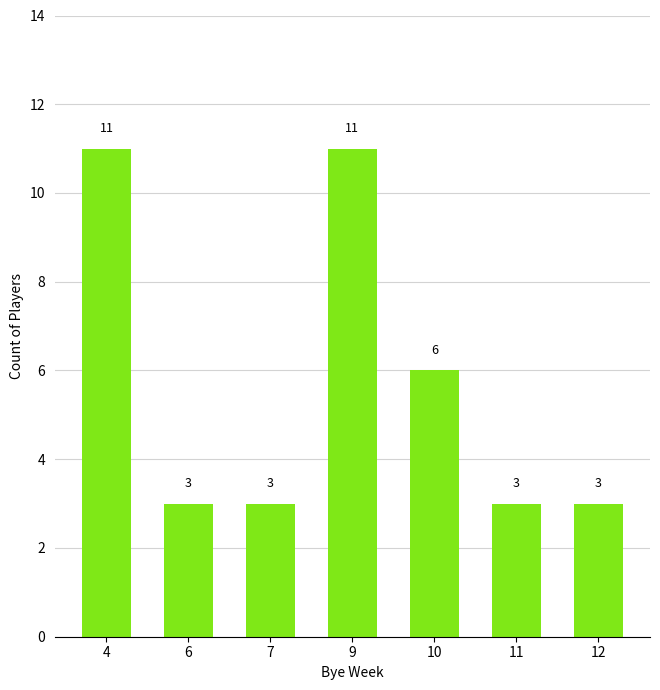

Count the values in the range 3 to 11.

7